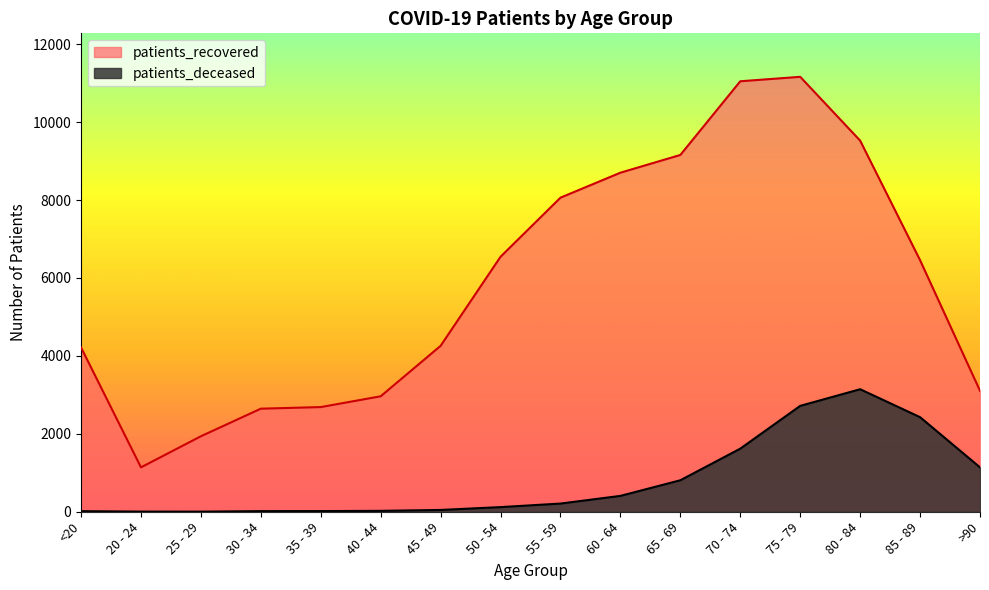

Rank the series at 50 - 54 from lowest to highest value.

patients_deceased, patients_recovered